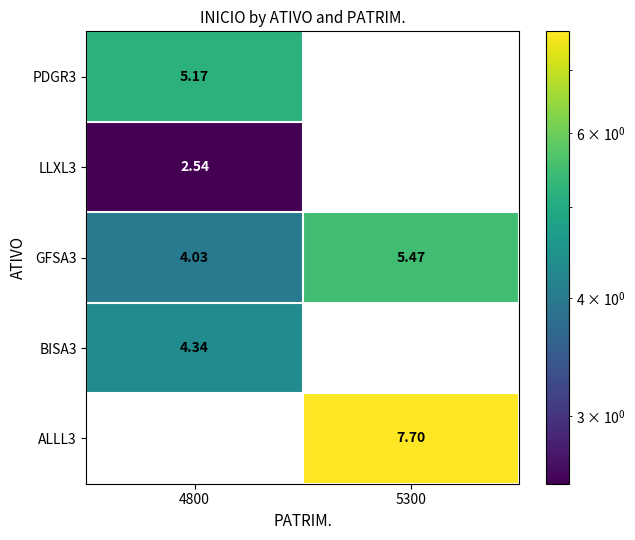

Is the value of ALLL3 at 5300 greater than the value of LLXL3 at 4800?

Yes